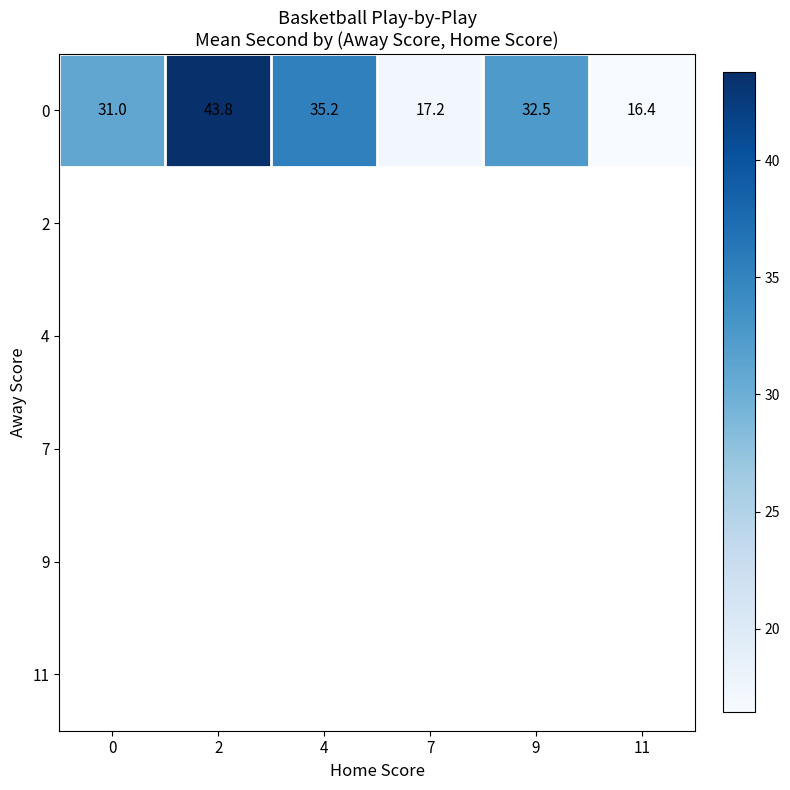

How many distinct data groups are displayed?

6